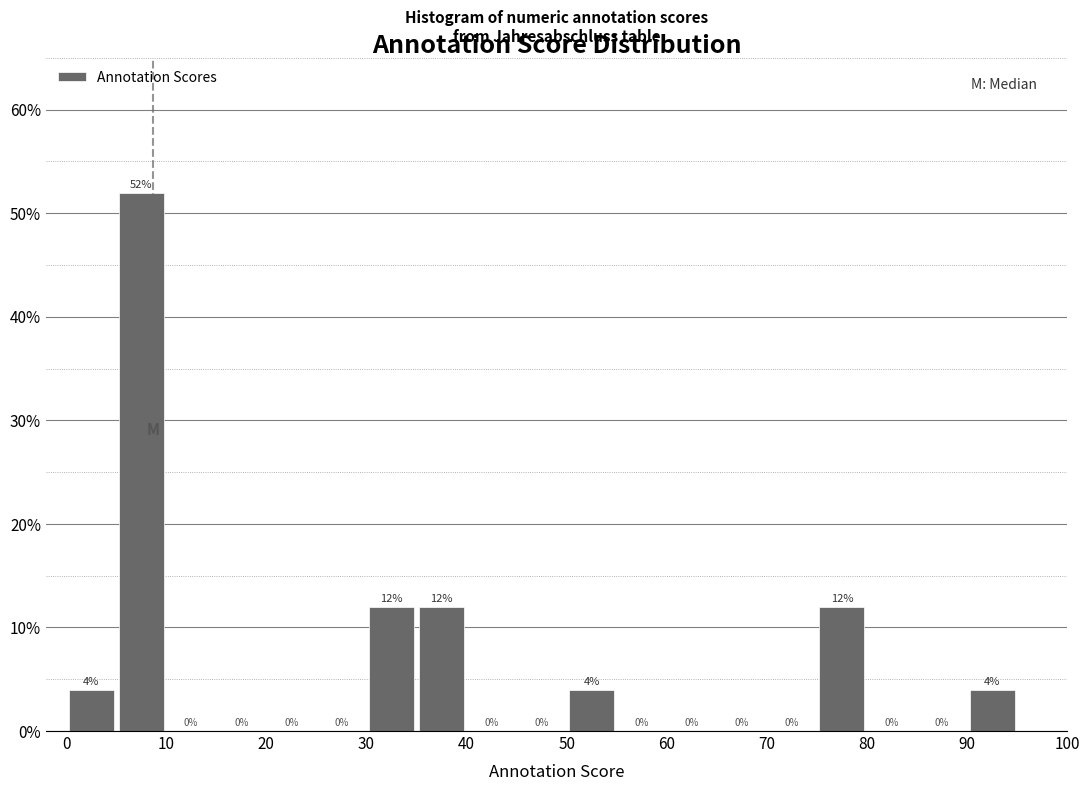

Which range on the x-axis has the tallest bar?

5 to 10